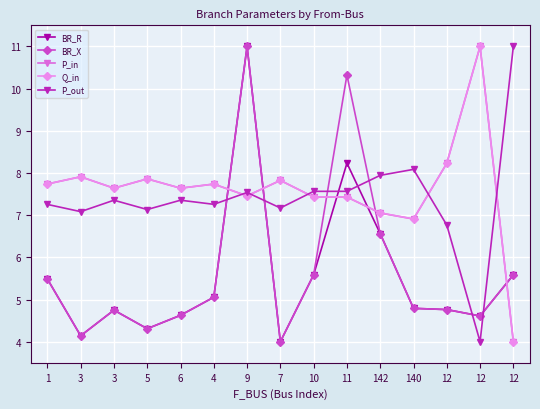

Is the value of P_out at 11 greater than the value of BR_R at 3?

Yes